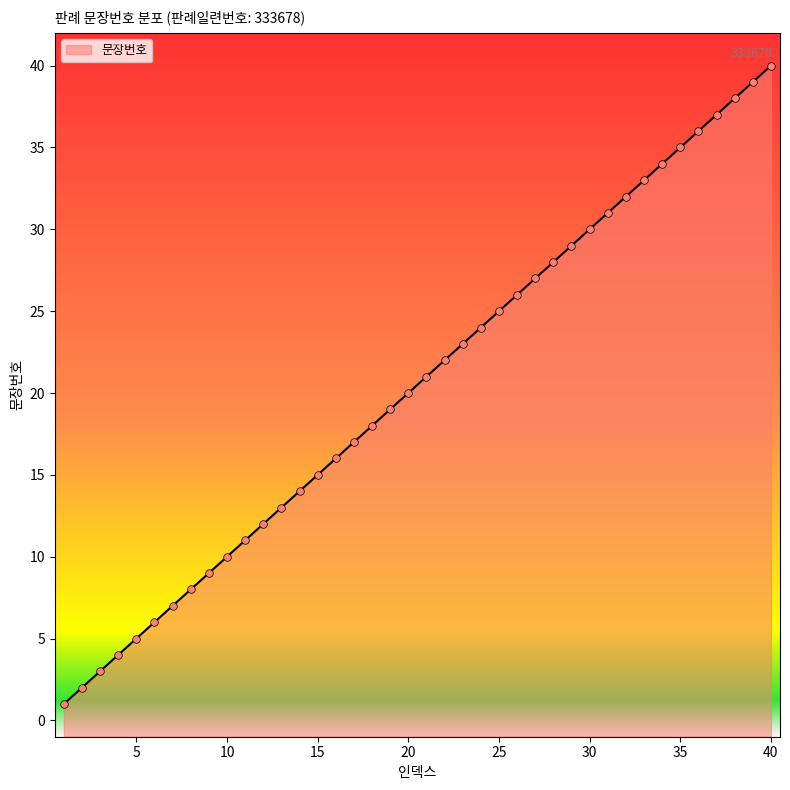

Which has a higher value, 28 or 23?

28